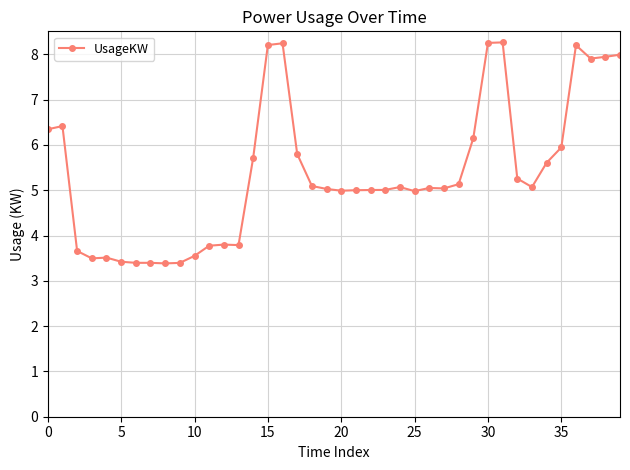

Is this an area chart (filled region under the line)?

No